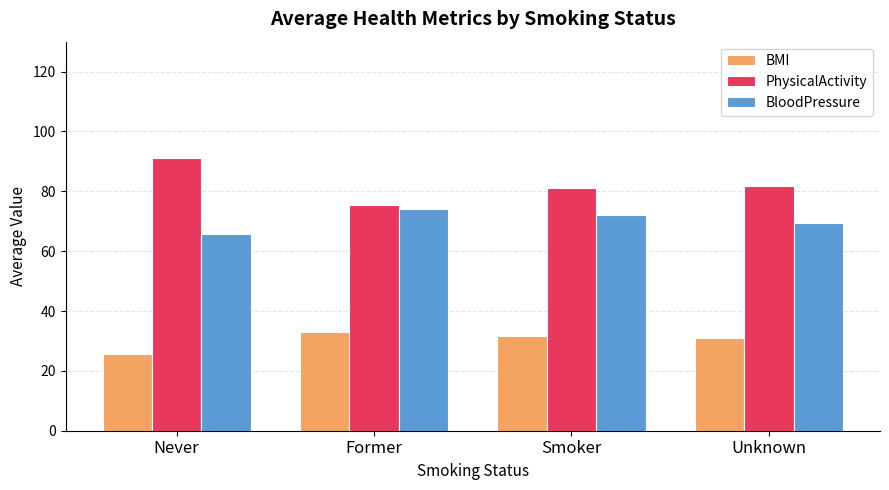

Read the PhysicalActivity value at Never.

91.1